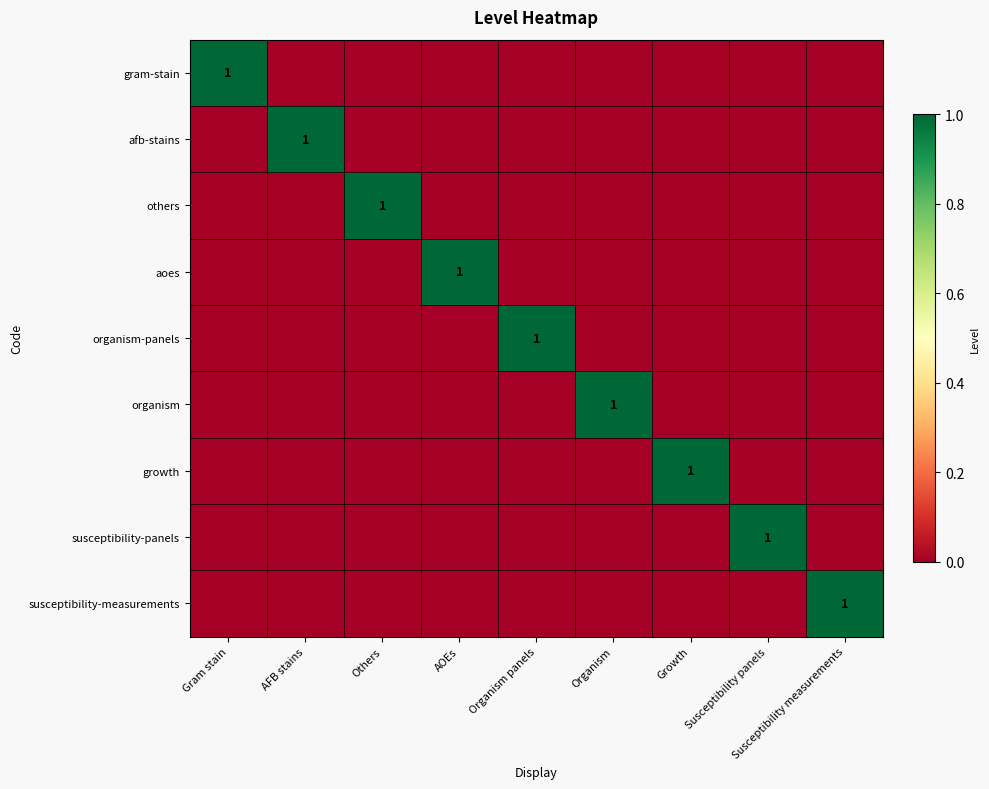

Count the number of categories in the chart.

9